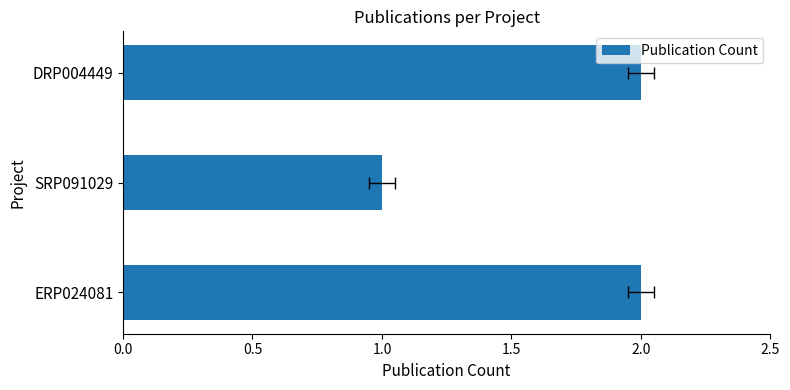

Count the values in the range 1 to 2.

3